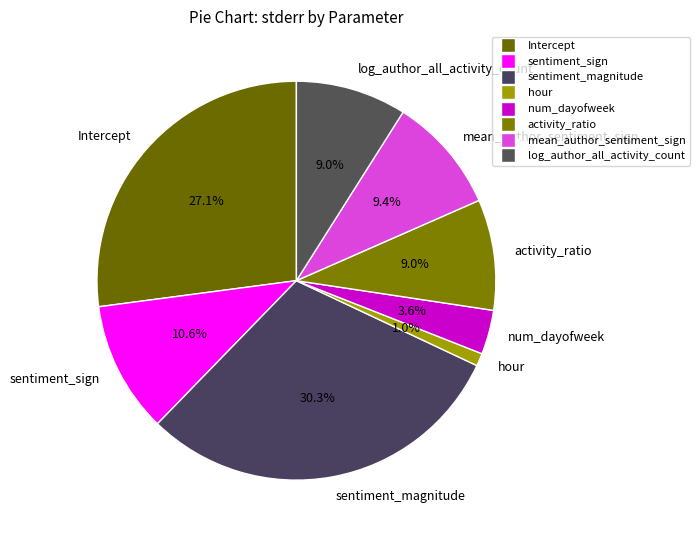

Which has a higher value, num_dayofweek or mean_author_sentiment_sign?

mean_author_sentiment_sign